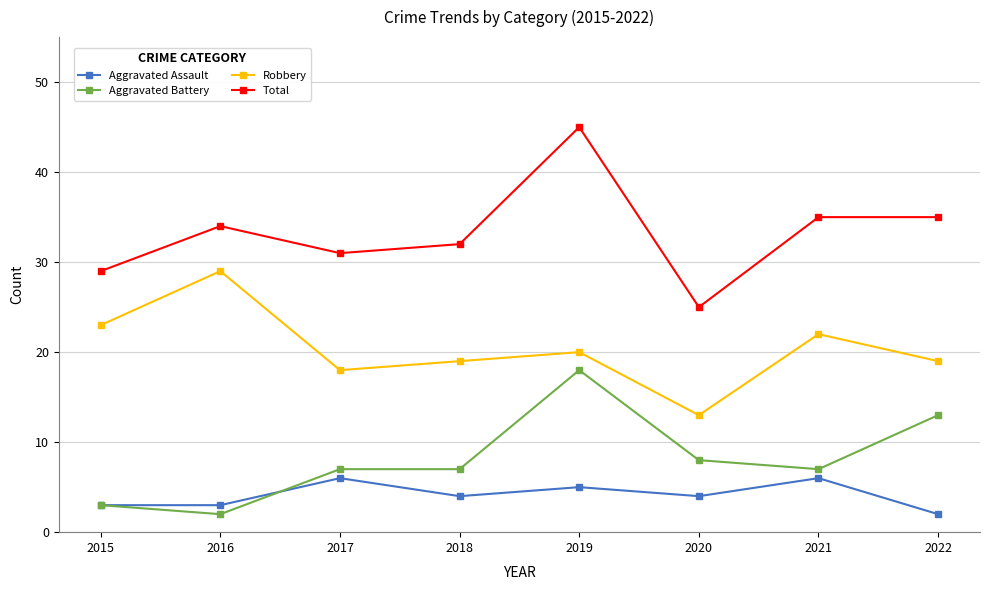

The Aggravated Battery series shows 3 at 2018. True or false?

False